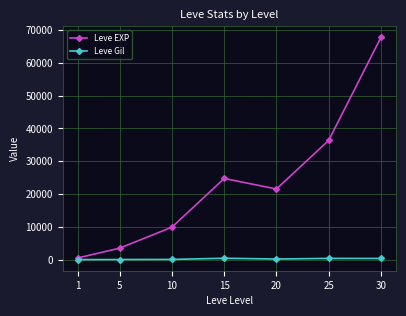

At which category is the sum across all series the highest?

30